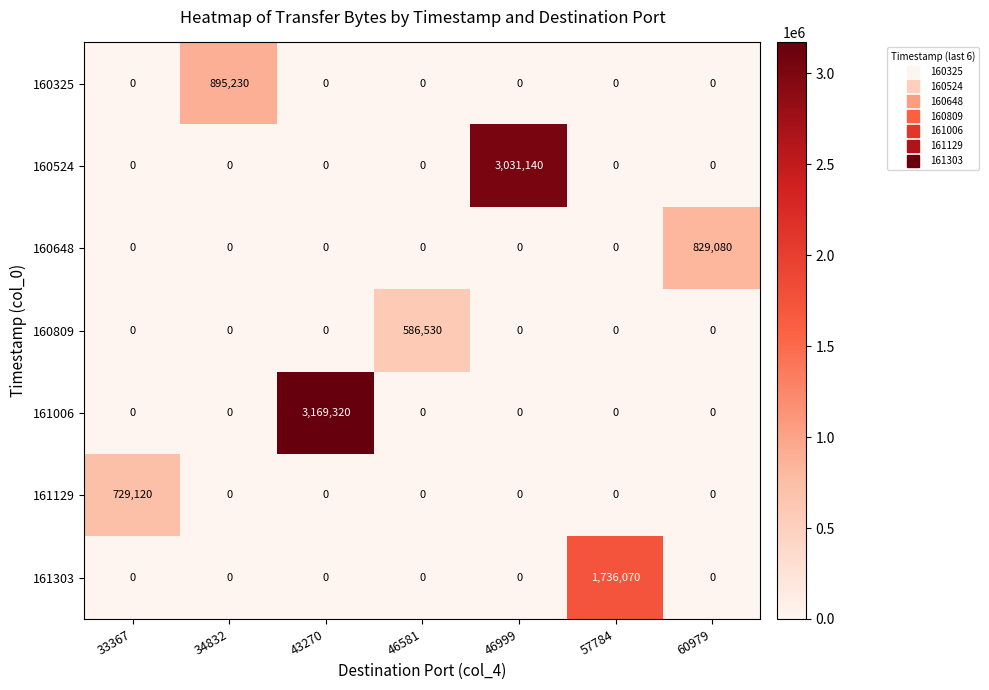

Between 33367 and 57784, which series saw the biggest shift?

161303